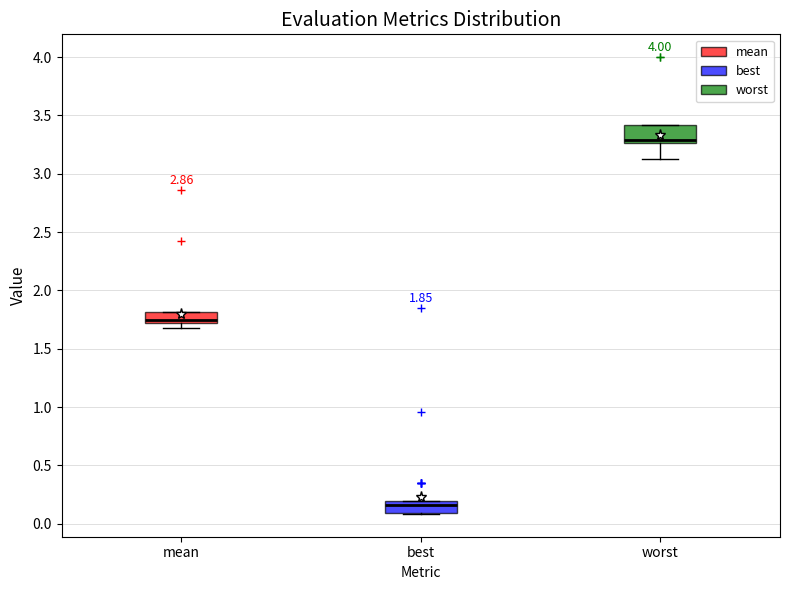

Which box's median line is the highest?

worst